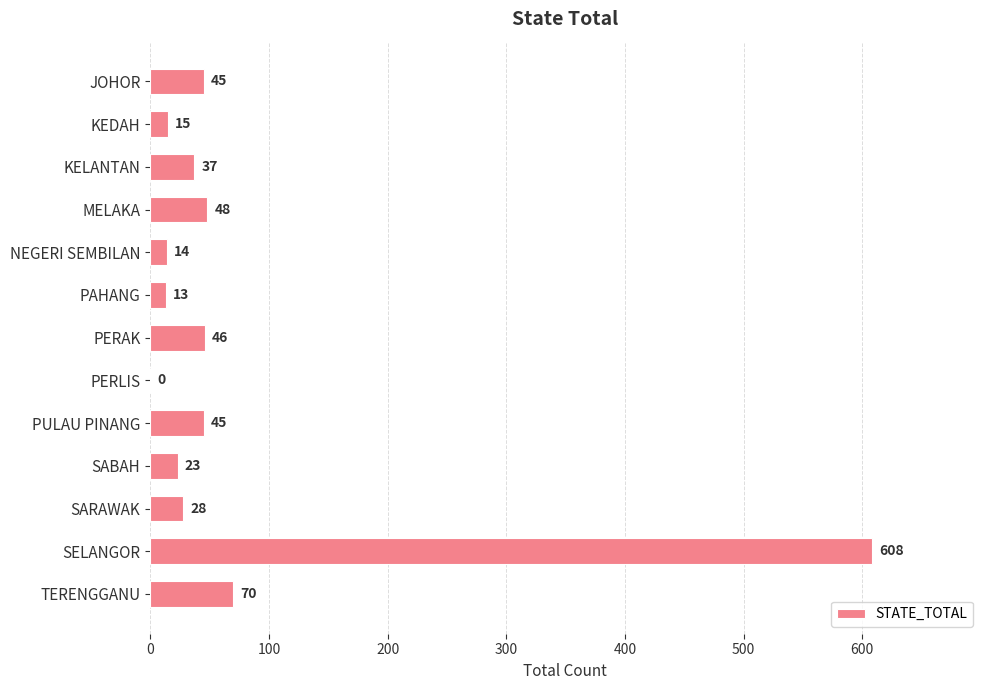

Reading bottom to top, extract all data points from this chart.

TERENGGANU=70	SELANGOR=608	SARAWAK=28	SABAH=23	PULAU PINANG=45	PERLIS=0	PERAK=46	PAHANG=13	NEGERI SEMBILAN=14	MELAKA=48	KELANTAN=37	KEDAH=15	JOHOR=45